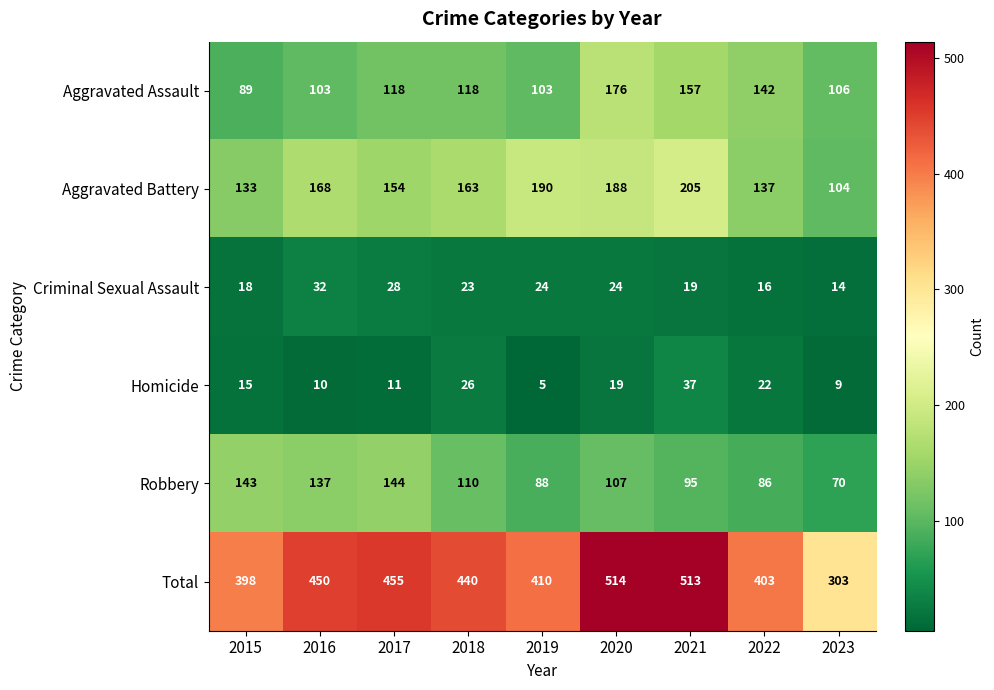

What is the highest value of the Homicide series?

37